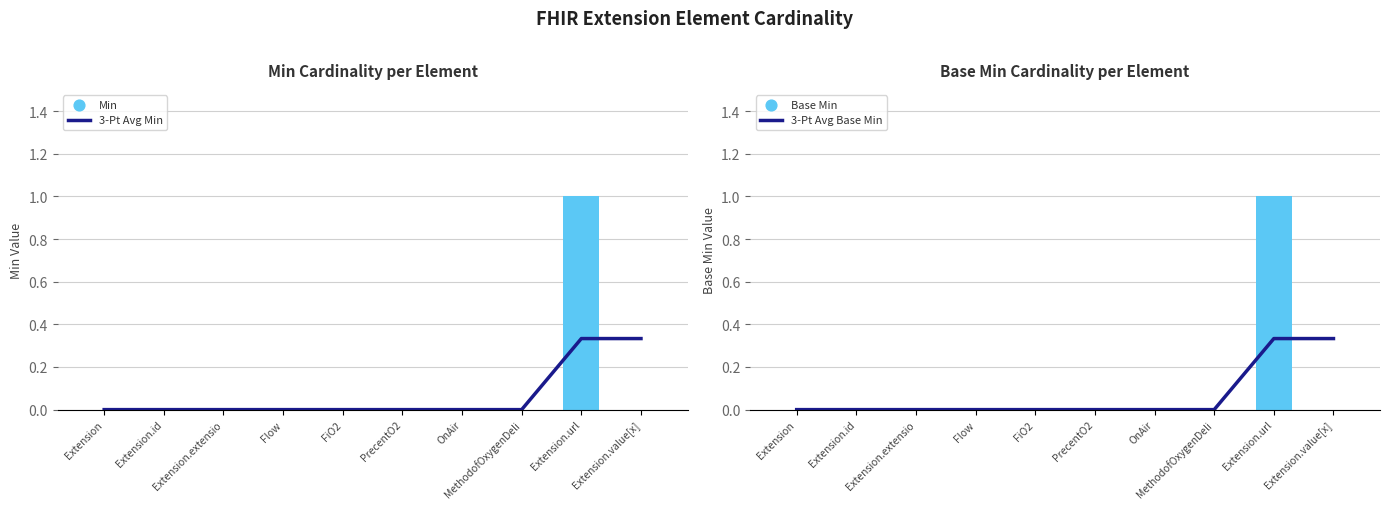

Which series has the largest total across all categories?

Min